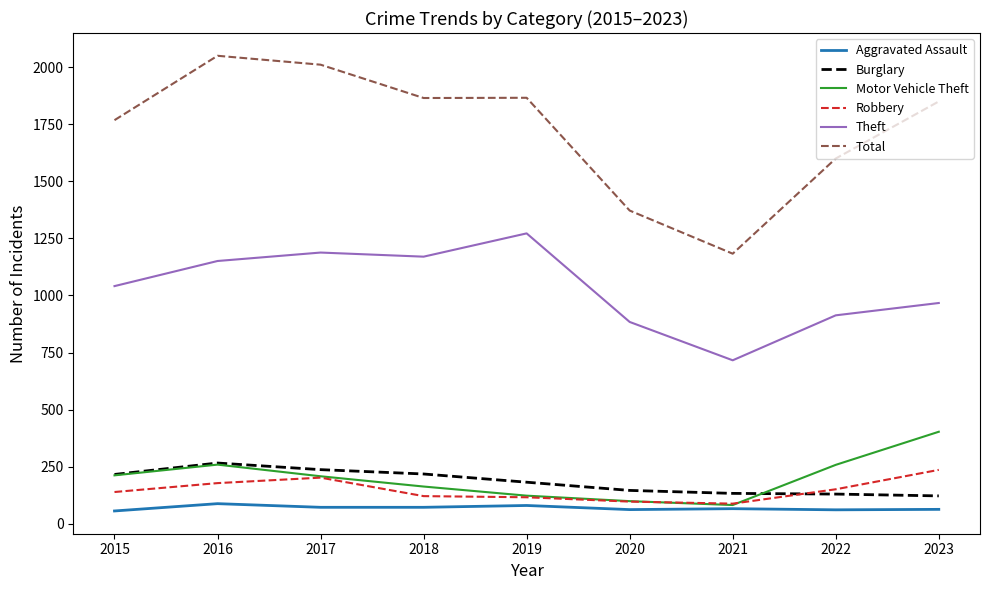

Count the number of data series in this chart.

6